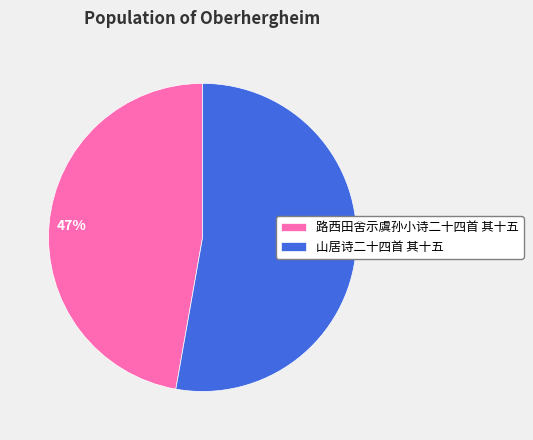

Which category has the smallest portion of the pie?

路西田舍示虞孙小诗二十四首 其十五